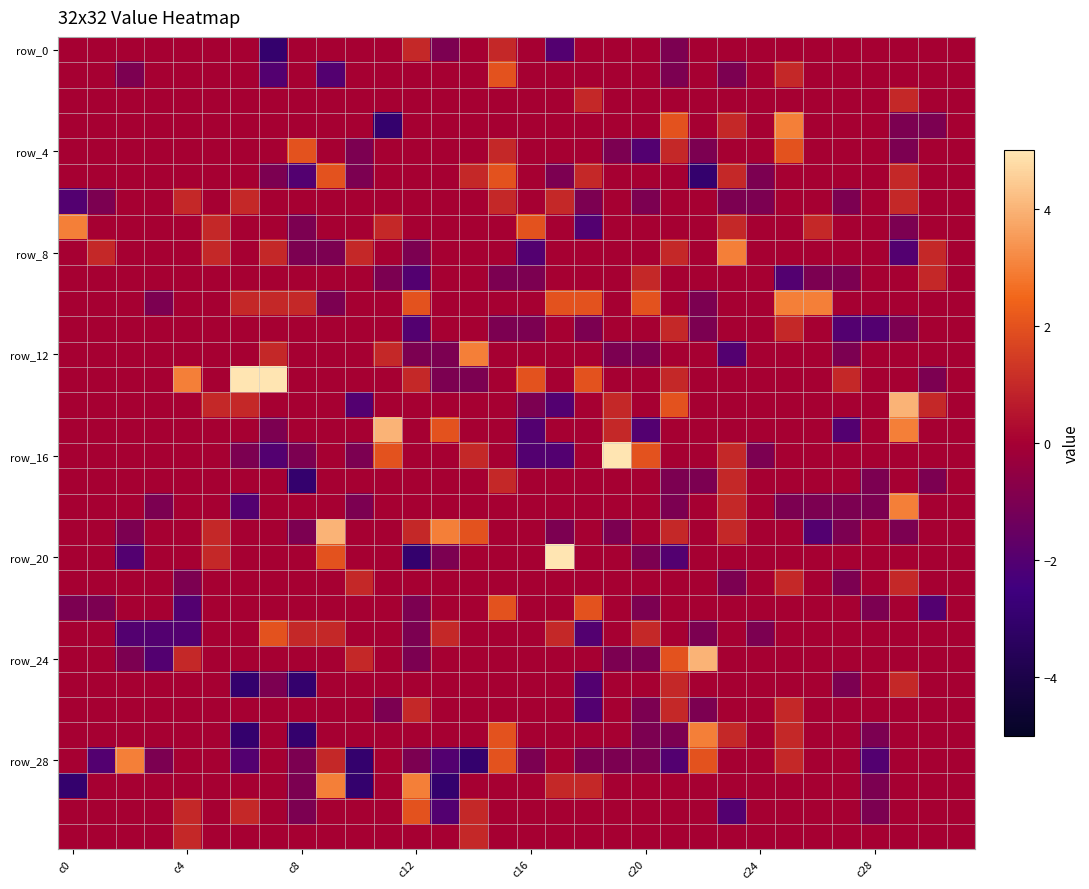

At how many categories does at least one series exceed 2?

17